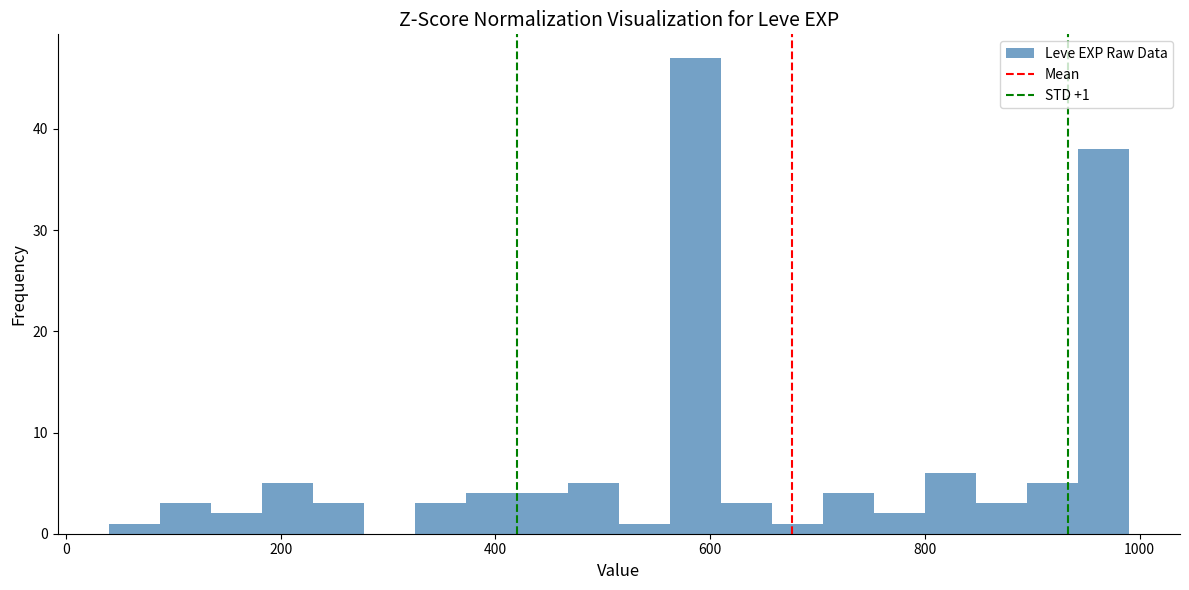

Read against the x-axis, roughly where is the centre of the tallest bar?

580